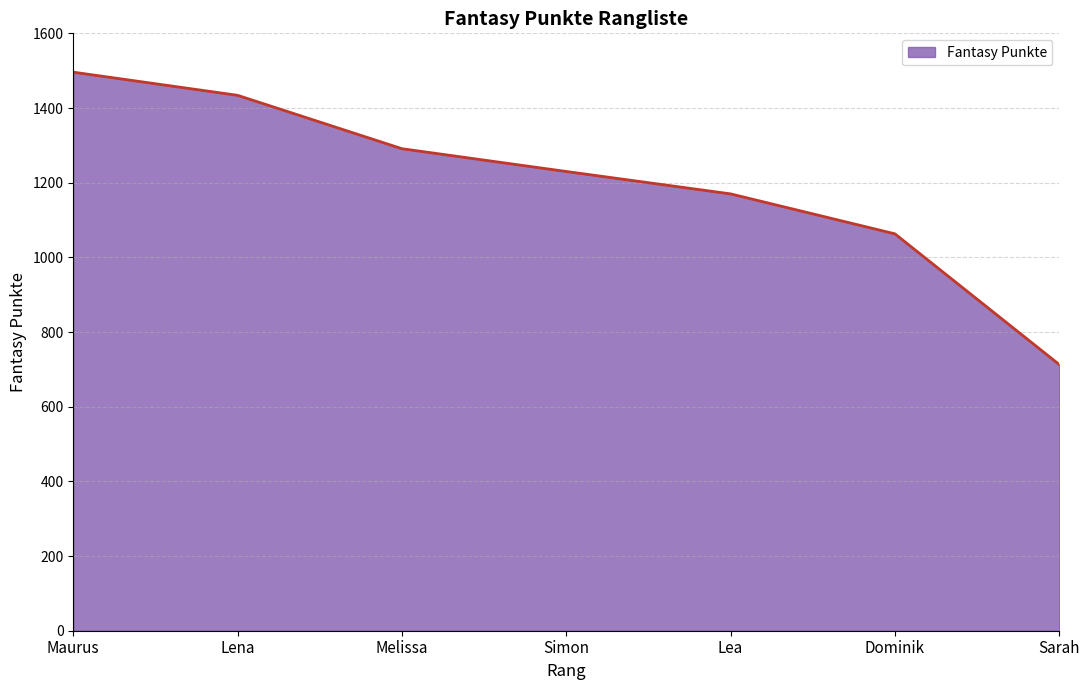

How many series are shown in this chart?

1